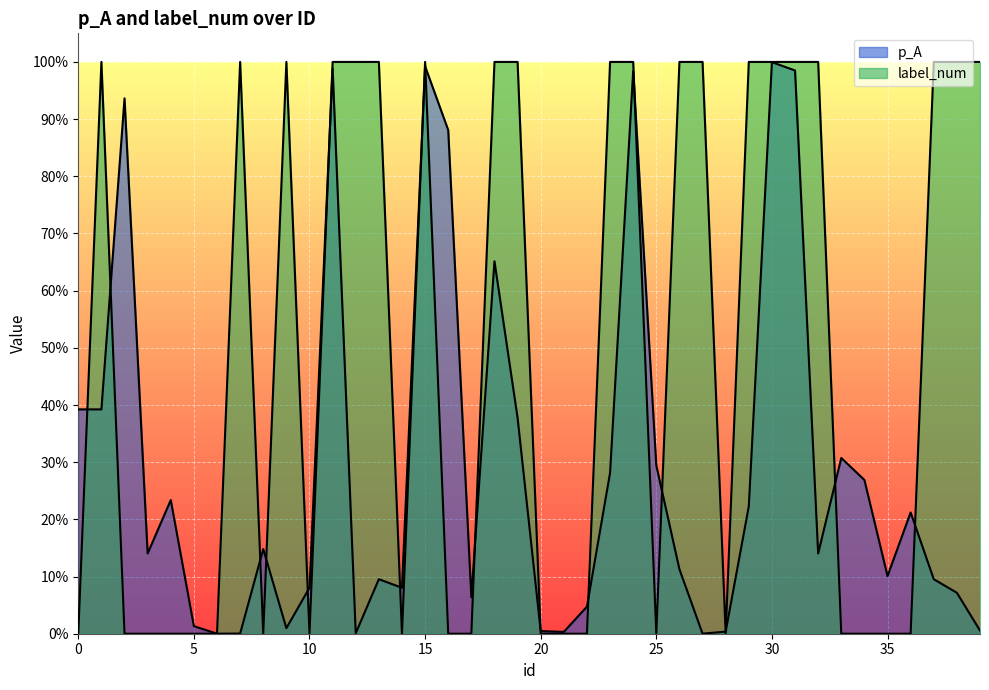

Is it true that p_A equals 0.5 at 0?

False